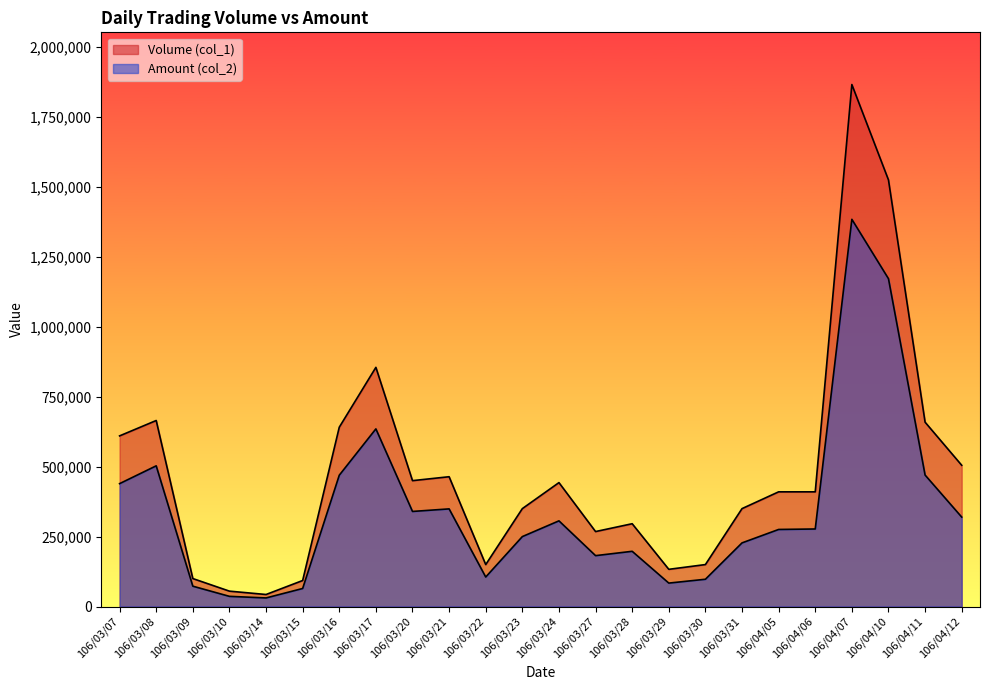

What are all the series names shown in the legend?

Volume (col_1), Amount (col_2)